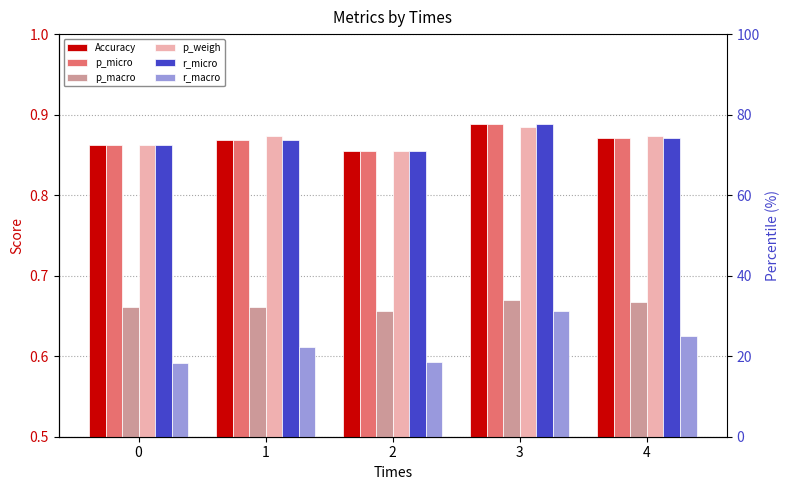

List the series in order of their peak value, highest first.

Accuracy, p_micro, r_micro, p_weigh, p_macro, r_macro